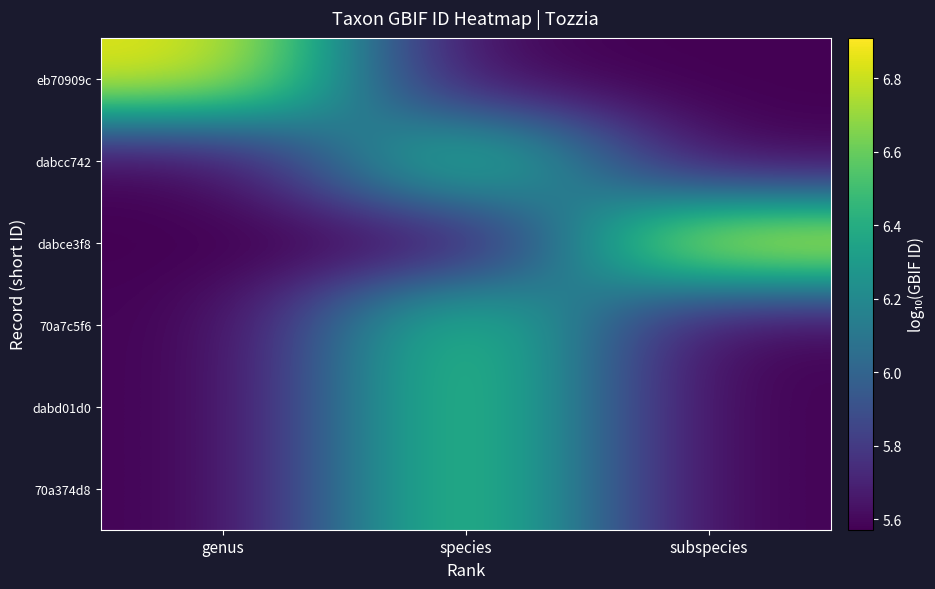

What is the difference between the highest and lowest values at species?

1.0